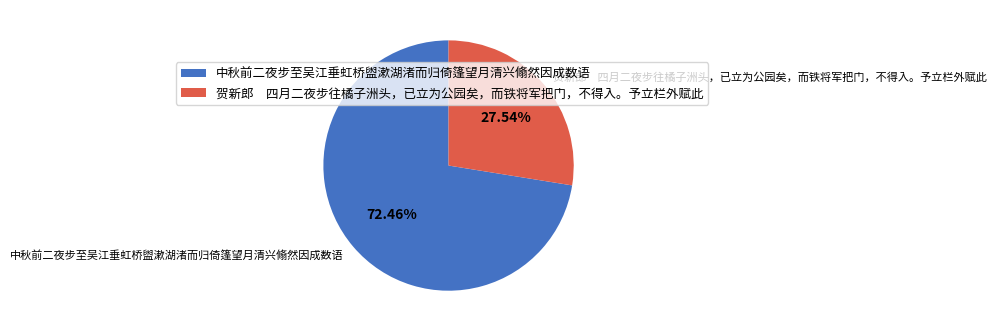

What portion of the pie excludes 中秋前二夜步至吴江垂虹桥盥漱湖渚而归倚篷望月清兴翛然因成数语?

27.5%